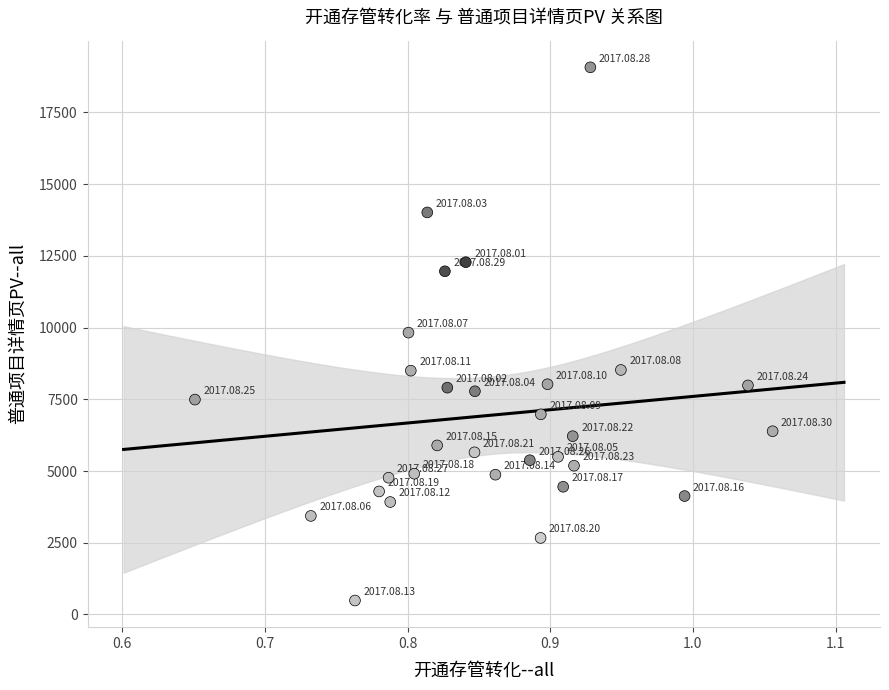

What is the range of Y values (max minus min)?

18581